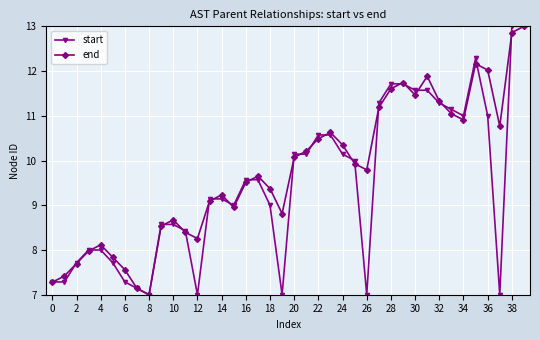

What is the maximum value shown in the chart?

13.0